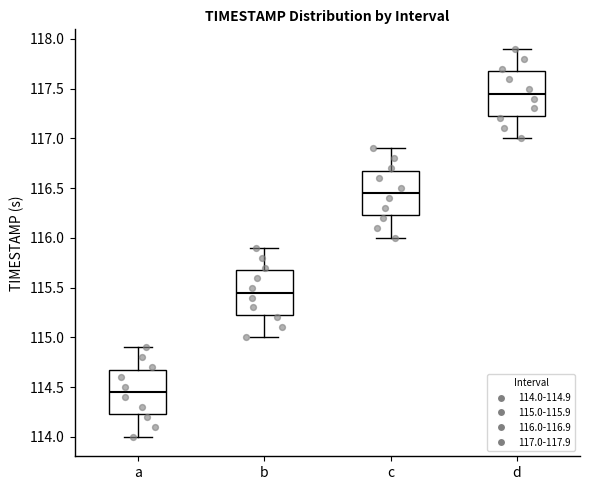

Where is the upper edge of the box for b on the y-axis? The values are not printed on the chart, so give them approximately, as read against the axis.

115.70